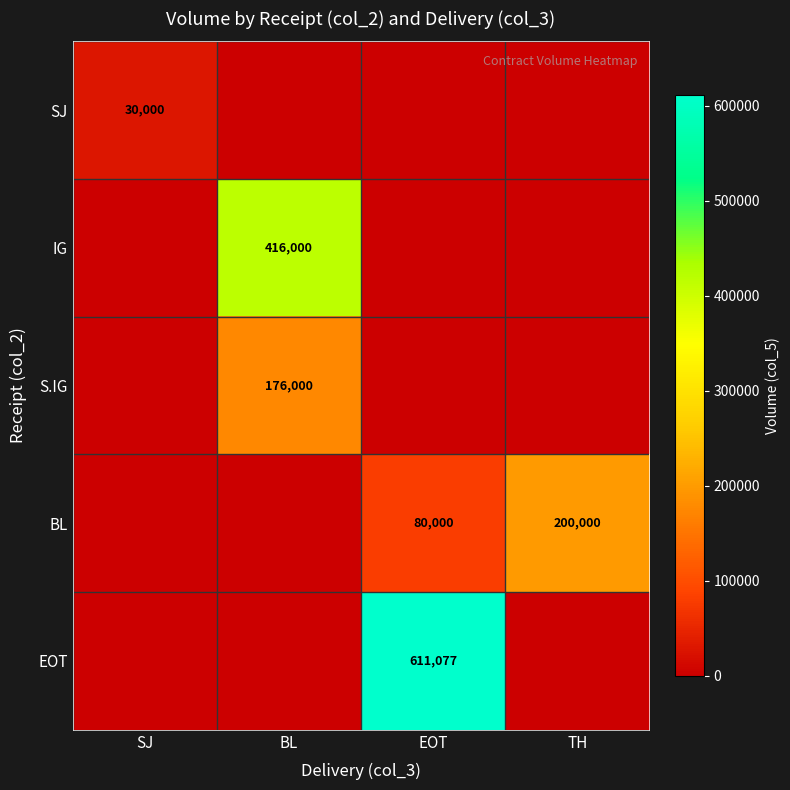

The BL series shows 79394 at TH. True or false?

False